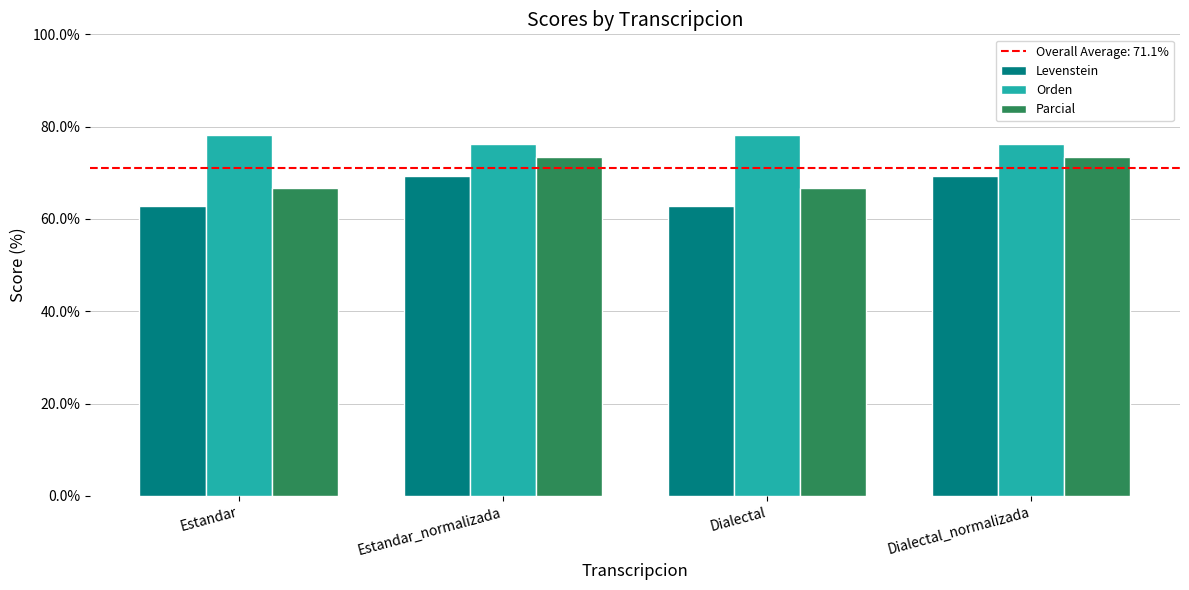

Is the value of Parcial at Estandar_normalizada greater than the value of Levenstein at Dialectal_normalizada?

Yes